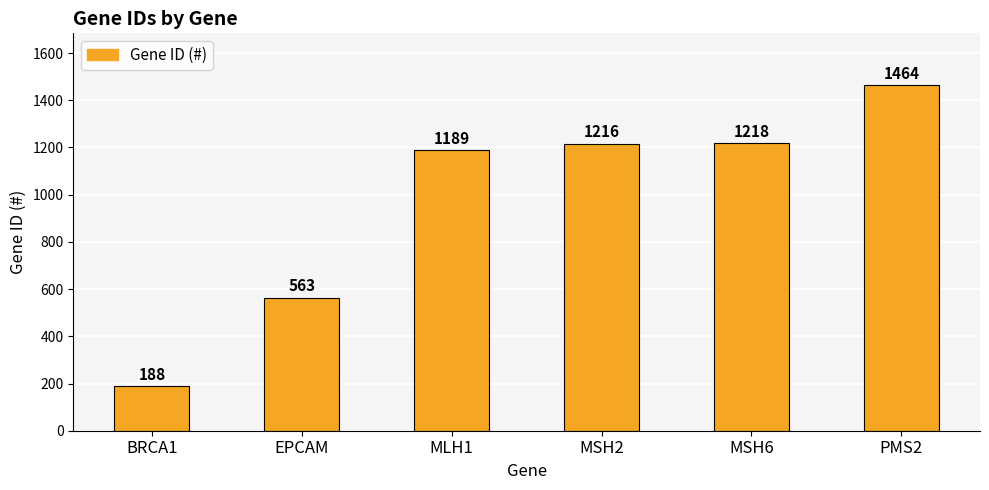

Does the chart contain stacked bars?

No